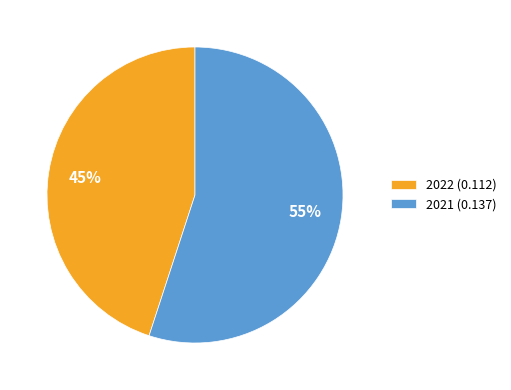

Which slice is the smallest?

2022